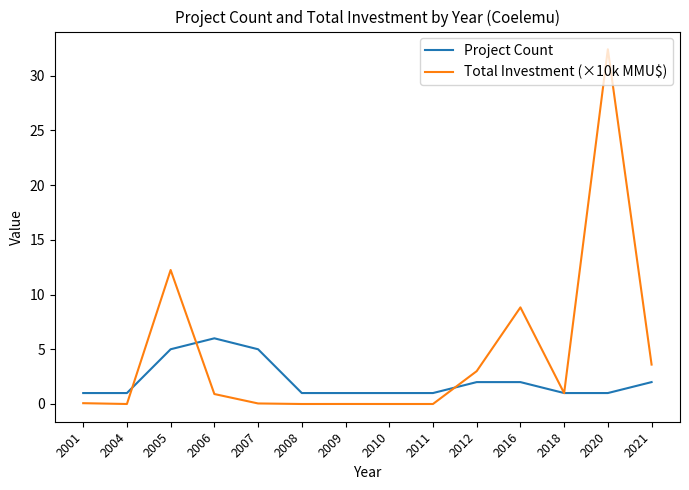

Read the Total Investment (×10k MMU$) value at 2016.

8.8